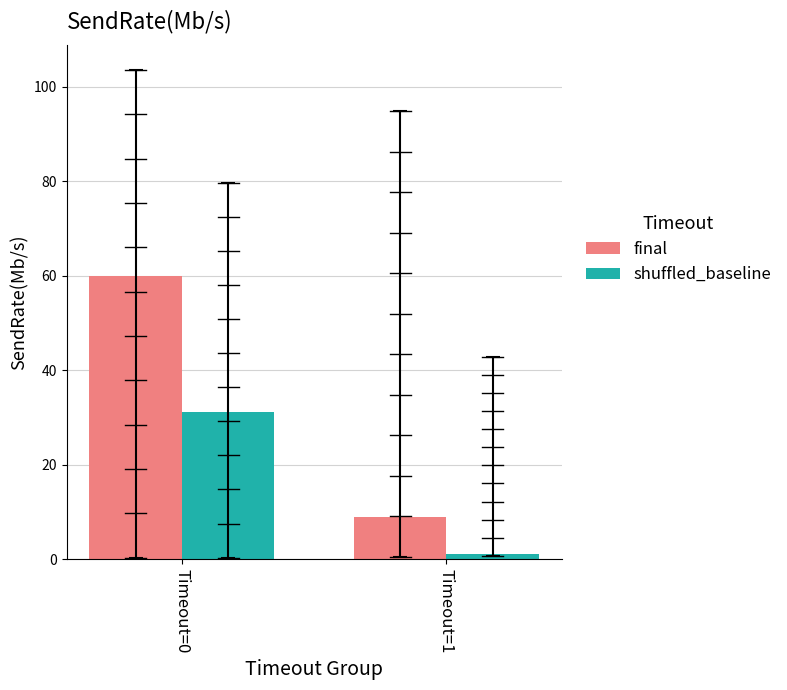

What is the sum of the final values at Timeout=0 and Timeout=1?

69.1